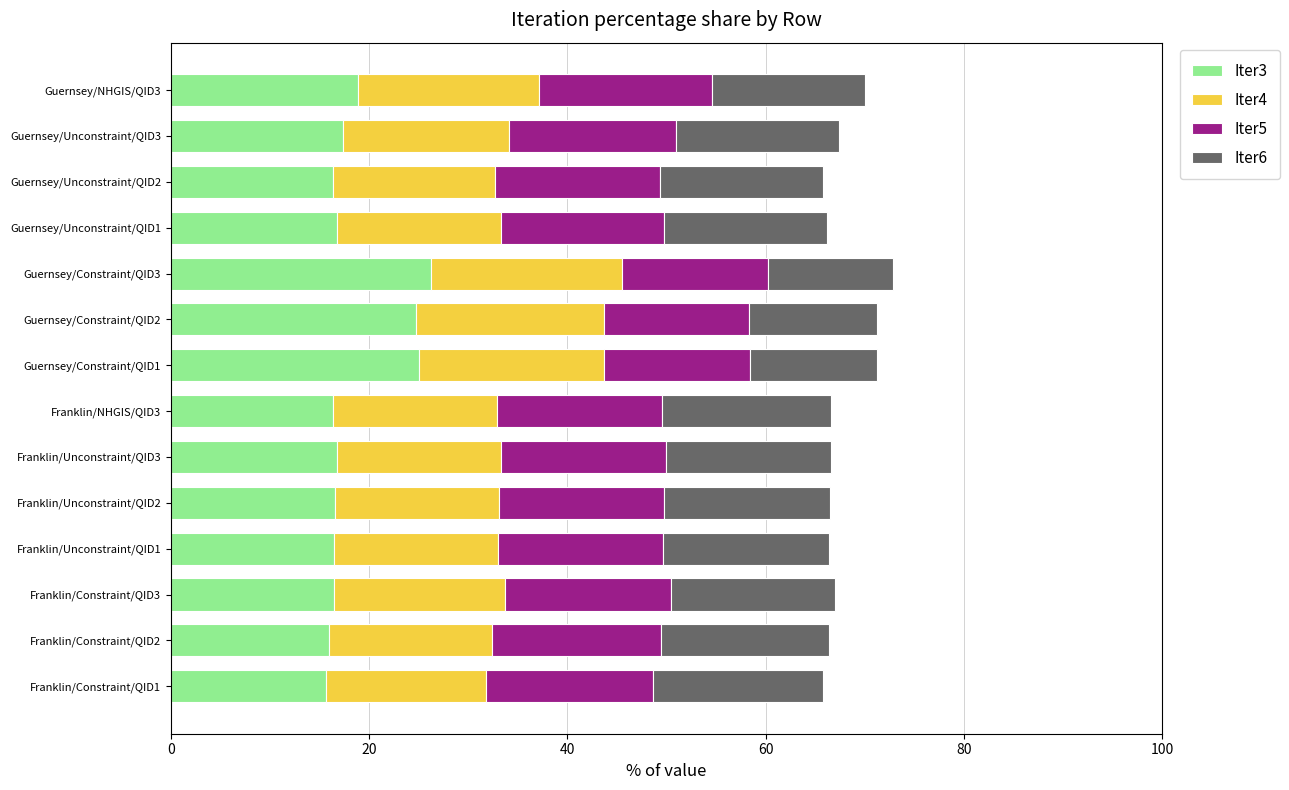

What is the highest value of the Iter3 series?

26.2